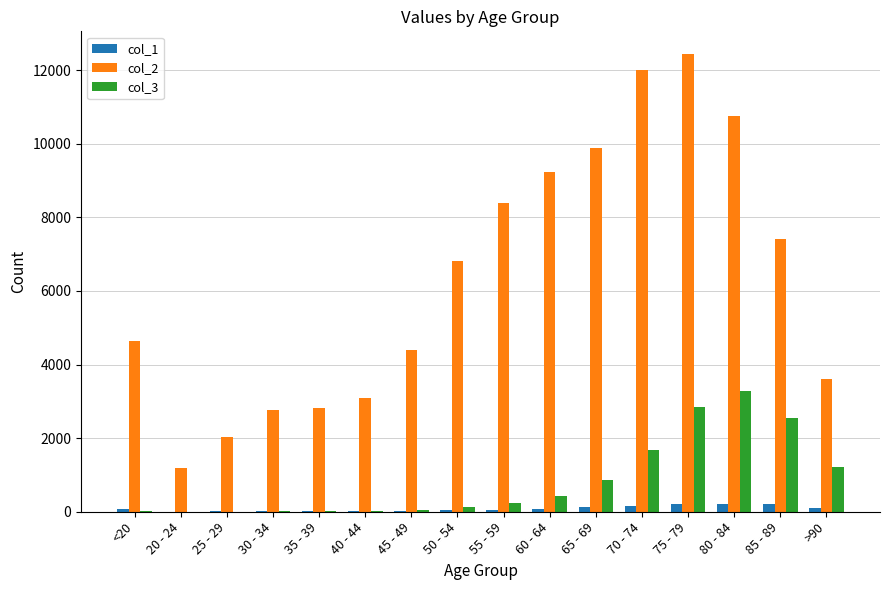

What is the difference between the col_2 values at <20 and 25 - 29?

2603